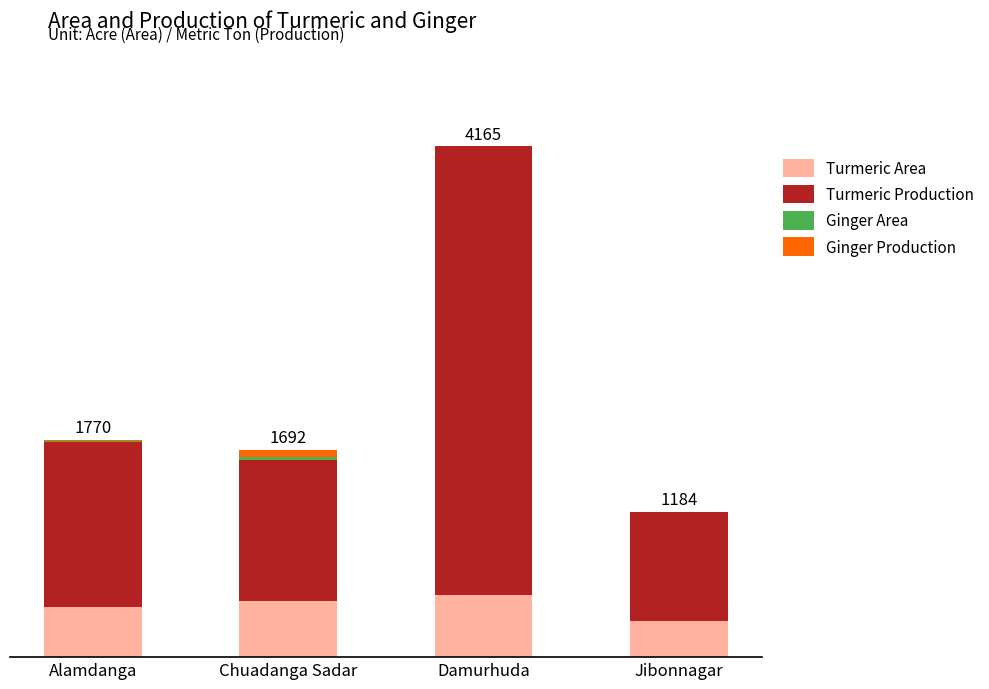

What is the label of the 3rd bar from the left?

Damurhuda